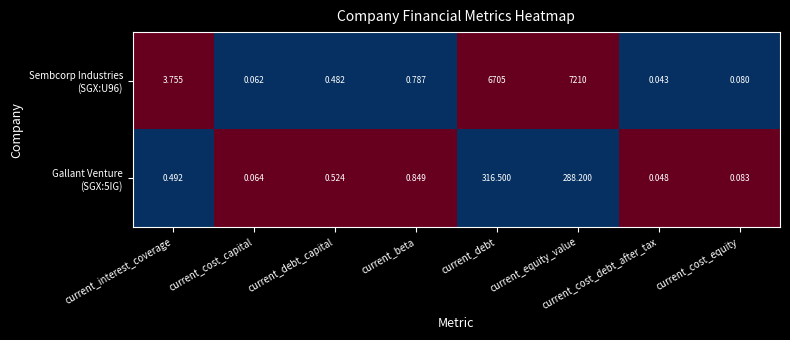

Which category has the lowest value across all series?

current_cost_debt_after_tax